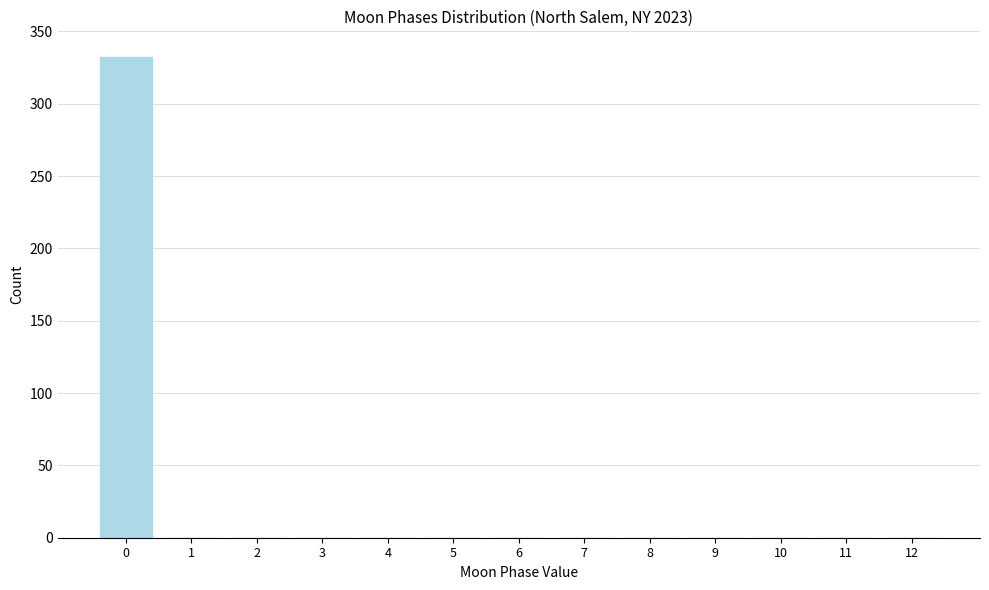

Reading right to left, transcribe all the data shown in this chart.

12=0	11=0	10=0	9=0	8=0	7=0	6=0	5=0	4=0	3=0	2=0	1=0	0=332